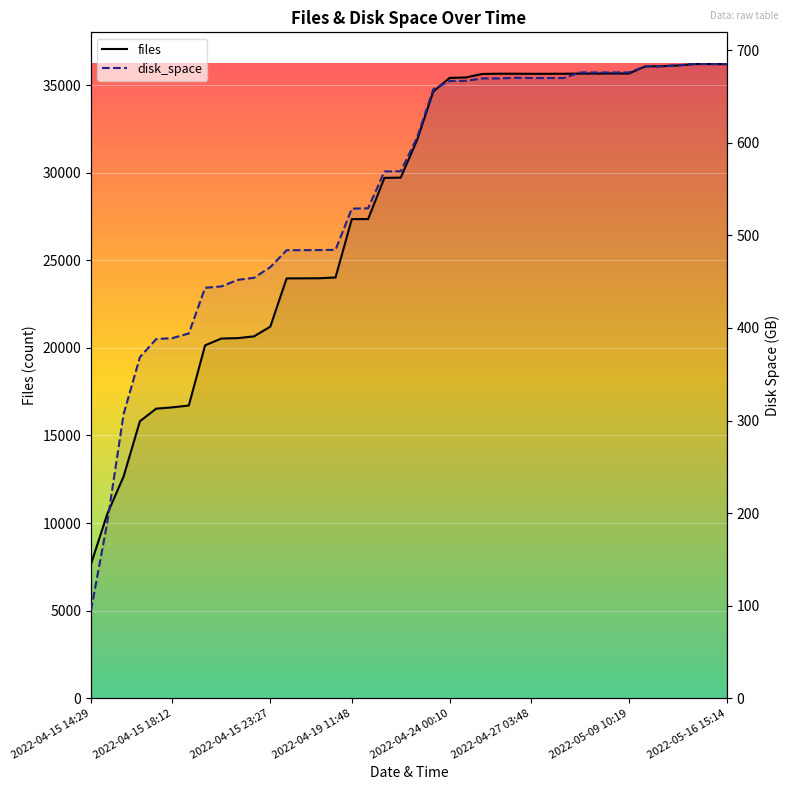

Does the chart display data point markers on the line(s)?

No